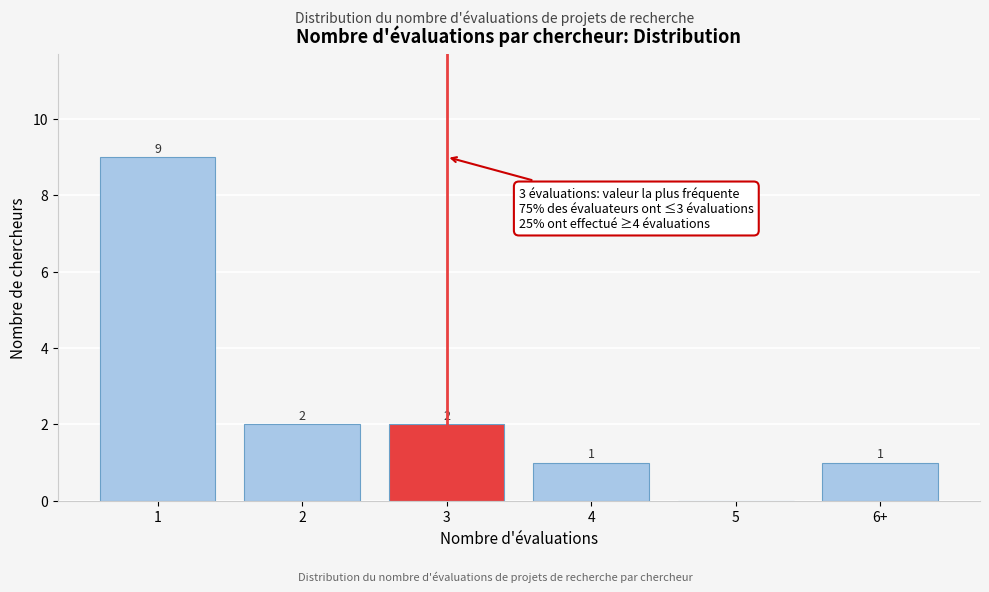

Reading right to left, what are all the values shown in this chart?

6+=1	5=0	4=1	3=2	2=2	1=9